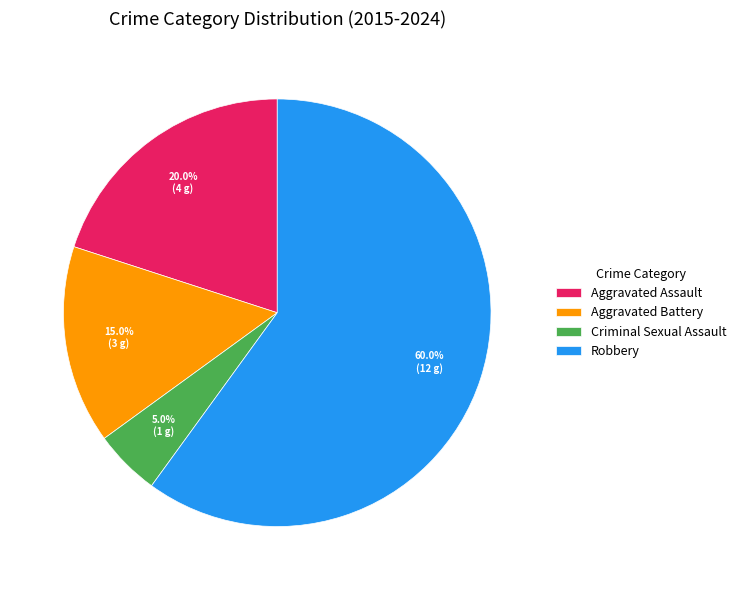

To the nearest percent, what is the difference between the largest and smallest slice percentages?

55%